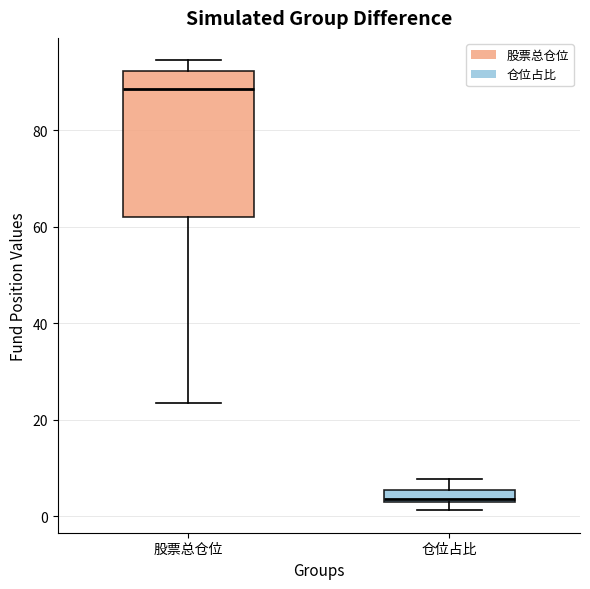

Which box is the tallest, from its lower edge to its upper edge?

股票总仓位